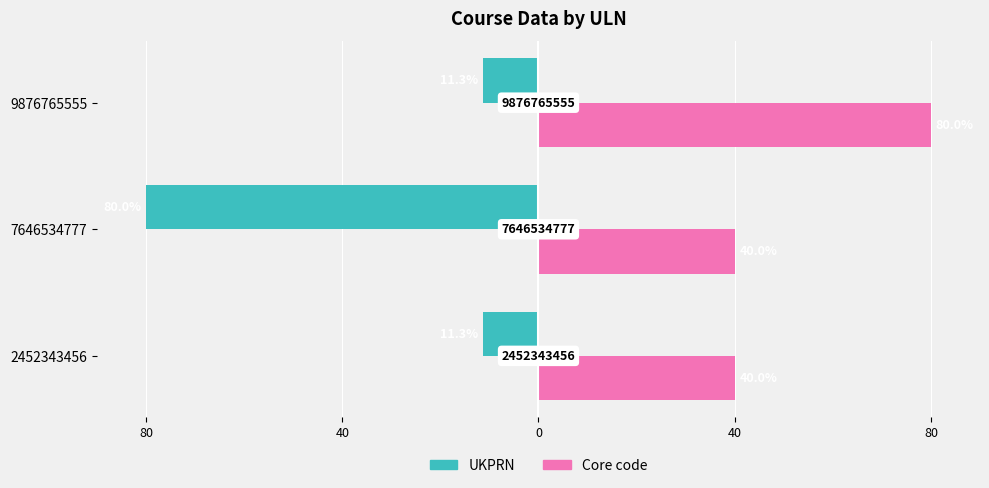

What are all the series names shown in the legend?

UKPRN, Core code